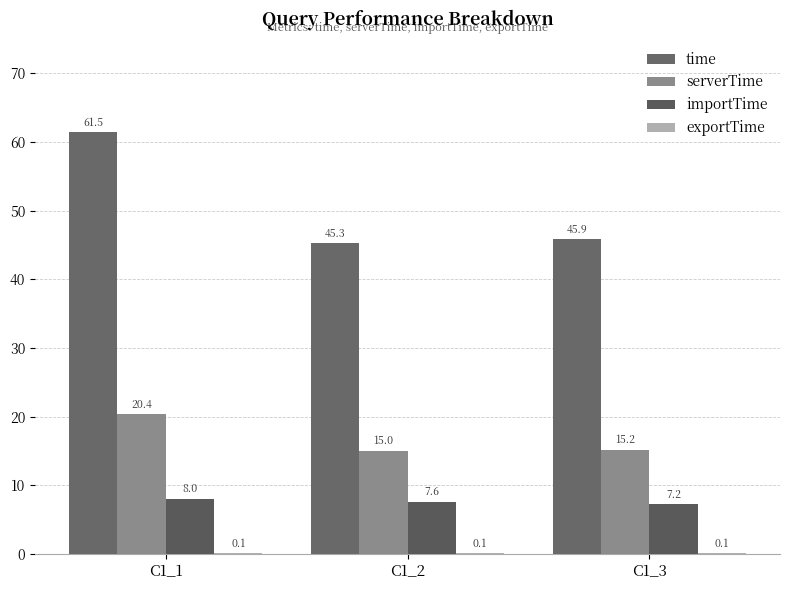

What is the sum of all serverTime values?

50.6